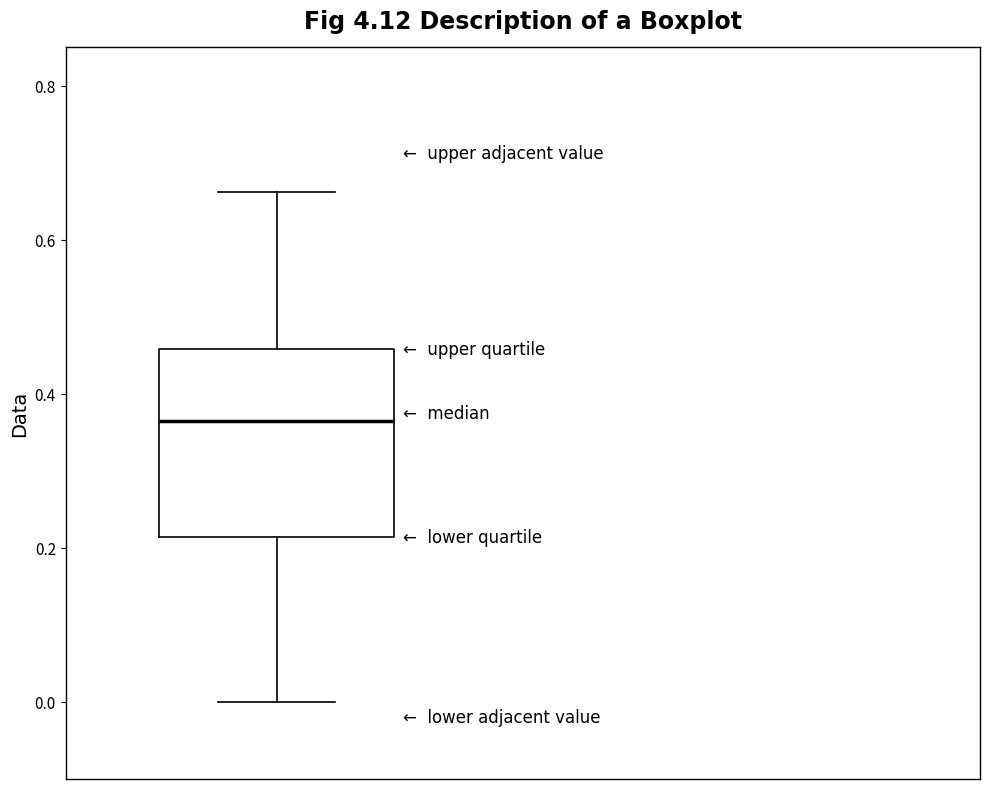

Where is the lower edge of the box on the y-axis? The values are not printed on the chart, so give them approximately, as read against the axis.

0.22